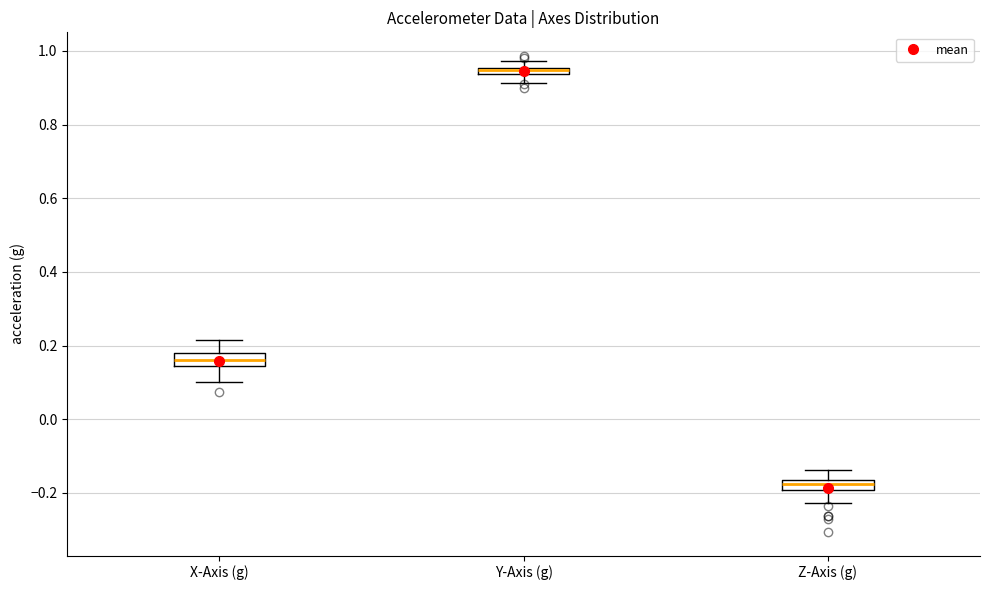

Which box has the highest median line?

Y-Axis (g)